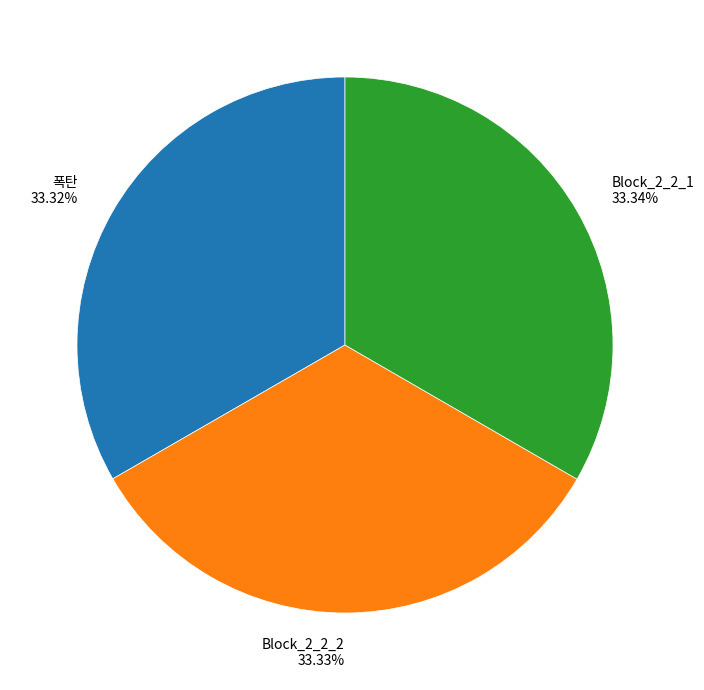

What is the ratio of the value at 폭탄 33.32% to the value at Block_2_2_2 33.33%?

1.0